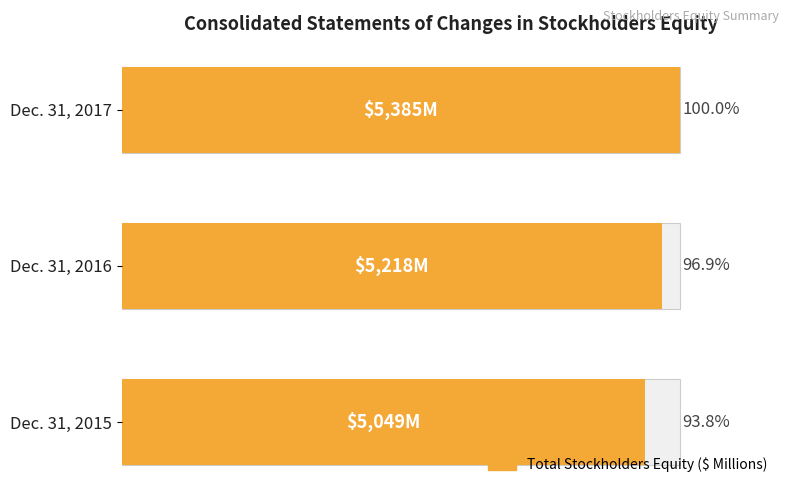

How many data points does each series have?

3